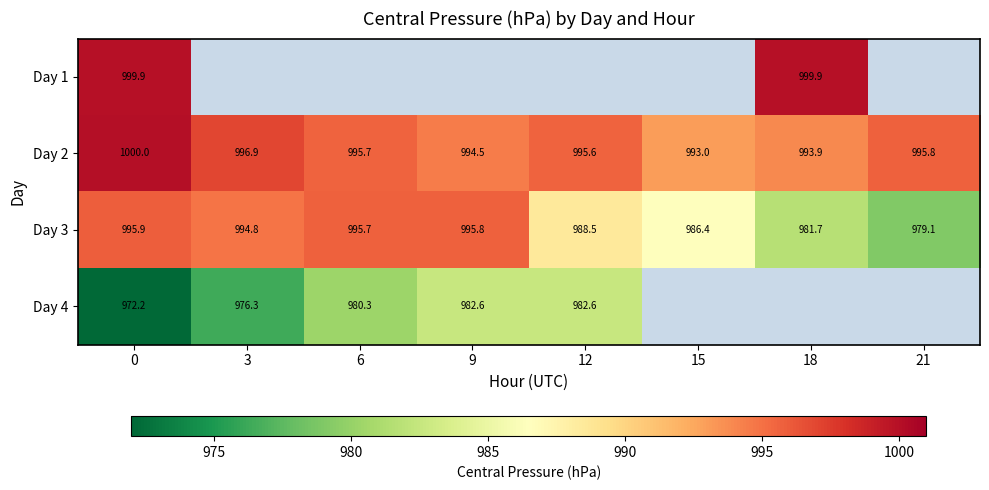

Which has a higher value, 6 or 3?

3